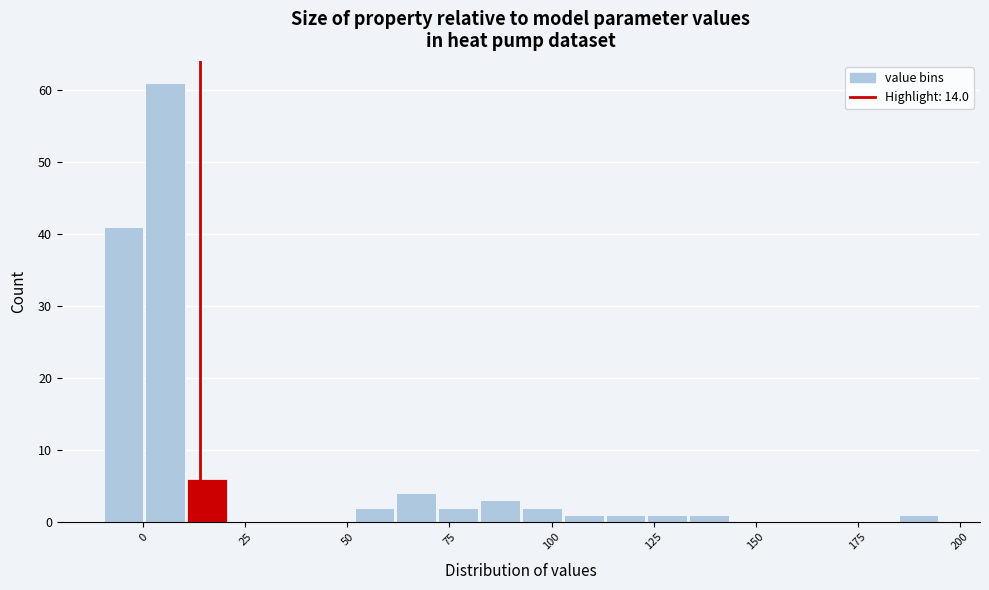

Around what value on the x-axis is the tallest bar? Give the approximate position of its centre, as read against the axis.

5